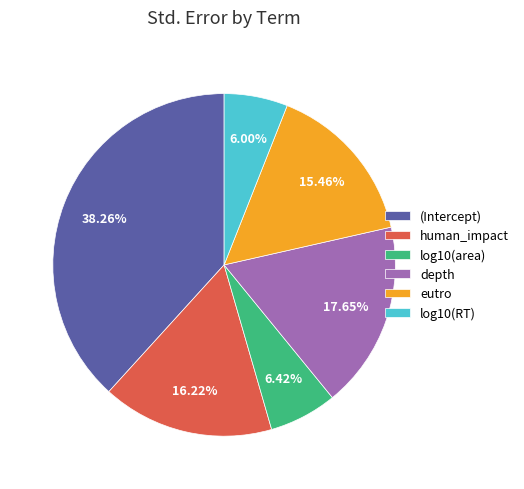

The log10(area) slice represents 6% of the pie. True or false?

True